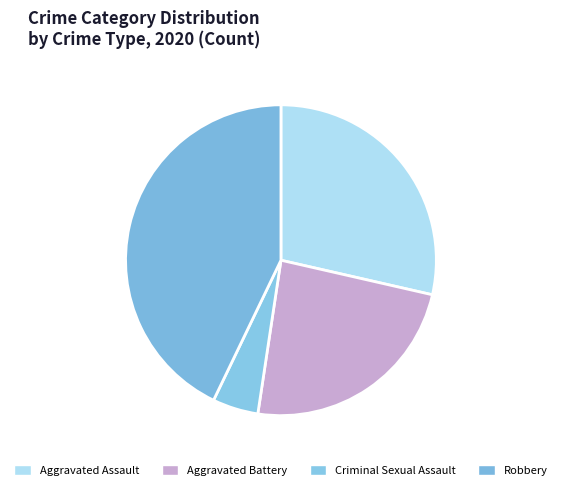

How many segments does this pie chart have?

4